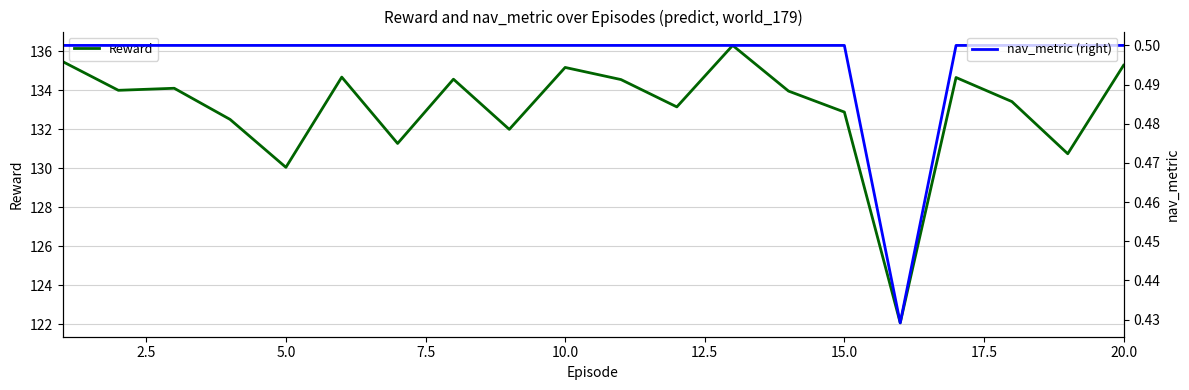

What is the maximum value for nav_metric (right)?

0.5